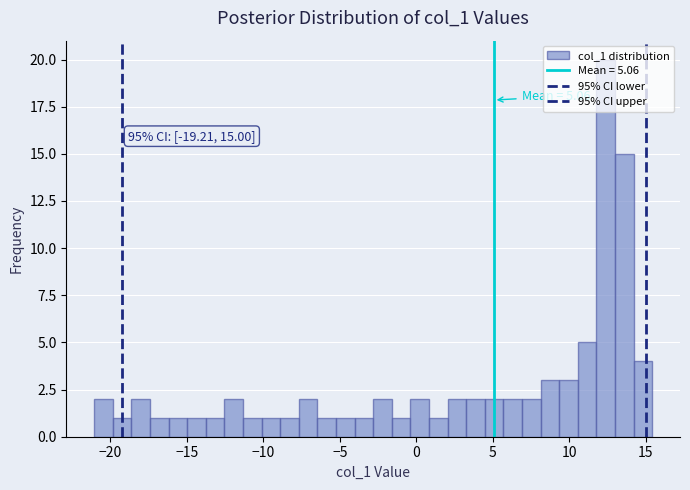

Around what value on the x-axis is the tallest bar? Give the approximate position of its centre, as read against the axis.

12.5